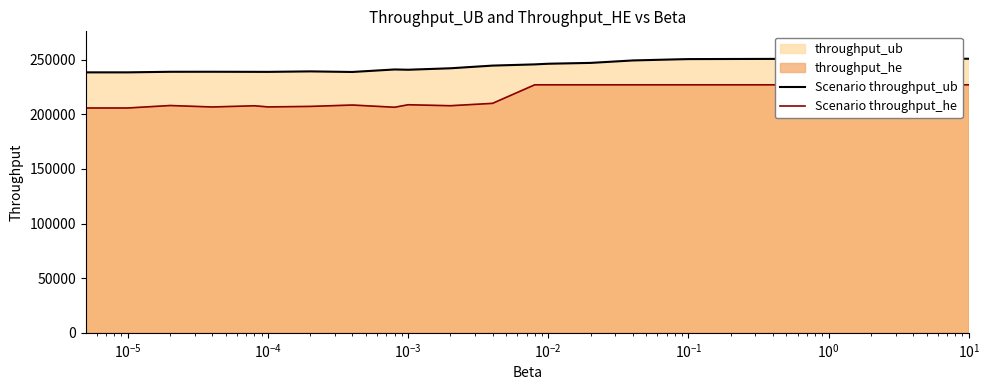

Is it true that Scenario throughput_ub equals 238480 at $\mathdefault{10^{-6}}$?

True